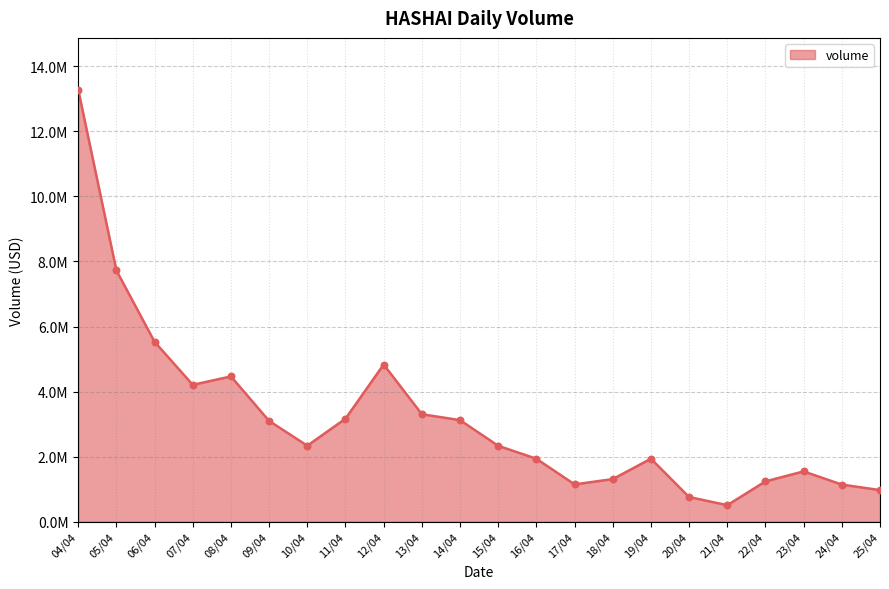

Approximately how many times larger is the value at 05/04 compared to 17/04?

6.7